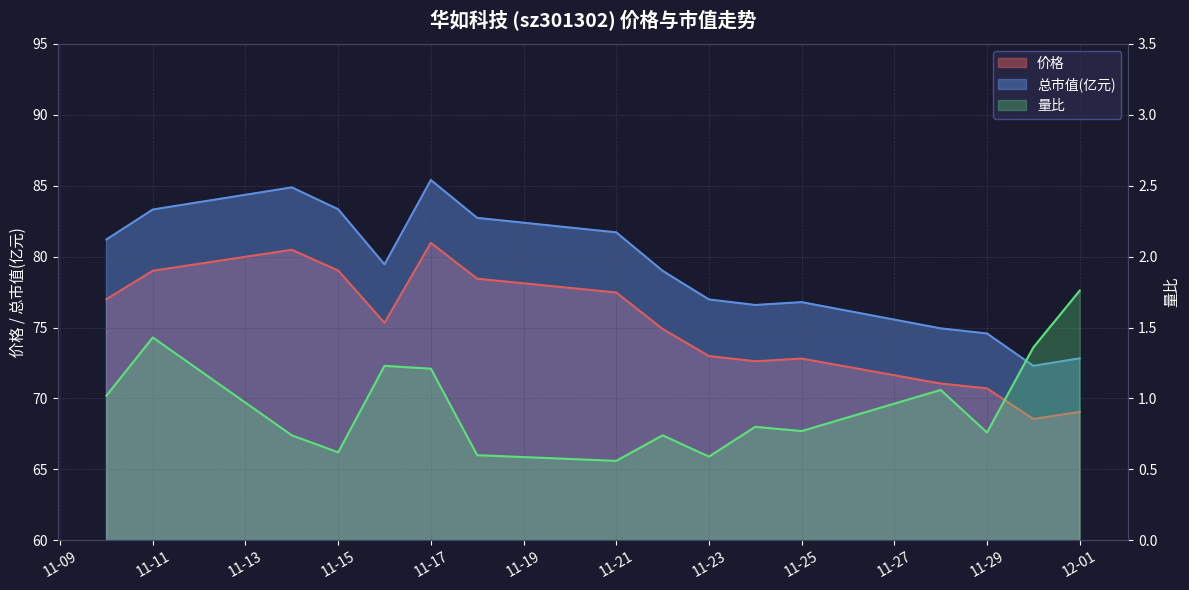

Between 11-11 and 11-25, which series saw the biggest shift?

总市值(亿元)